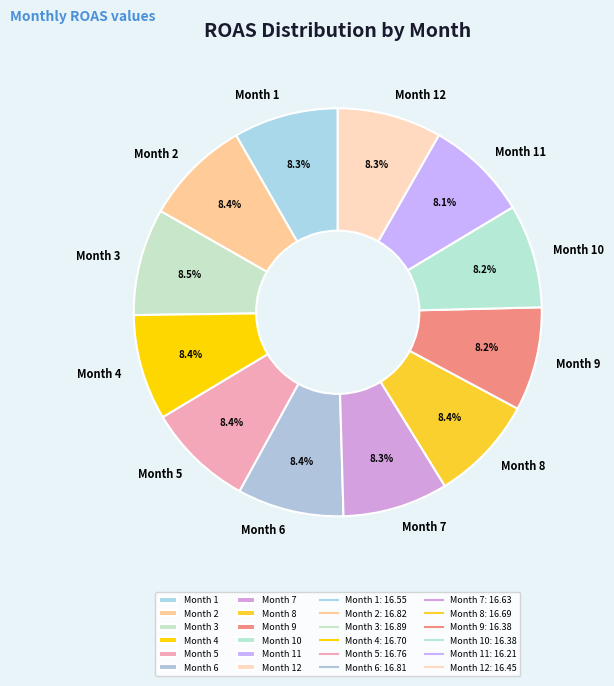

Combined, do Month 6 and Month 12 account for over 50%?

No